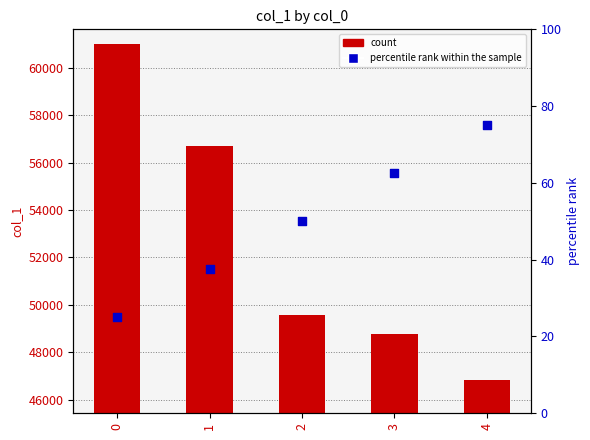

What is the total value across all series at 4?

46903.0